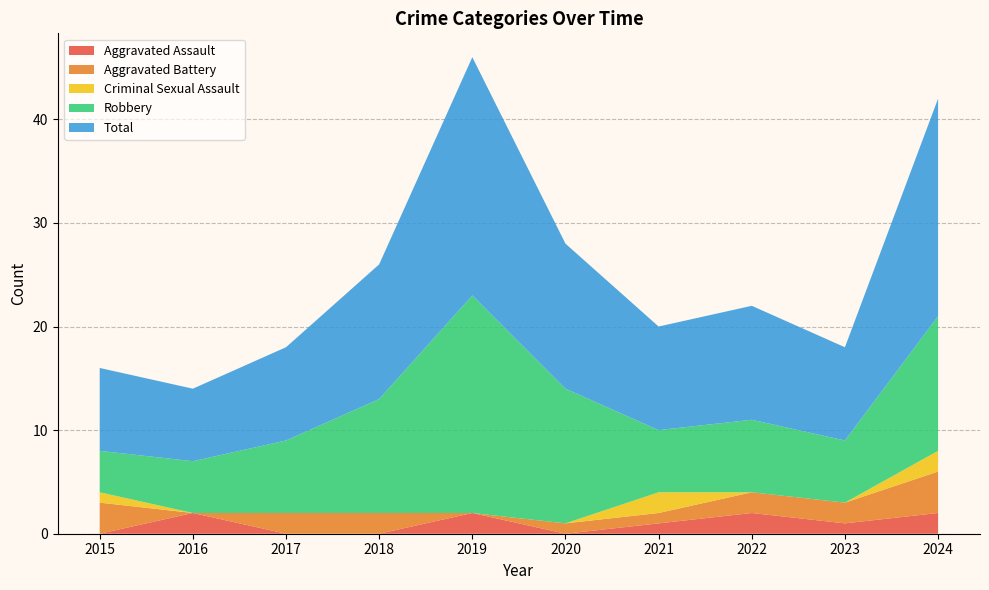

Reading left to right, extract all data points from this chart.

Aggravated Assault: 2015=0	2016=2	2017=0	2018=0	2019=2	2020=0	2021=1	2022=2	2023=1	2024=2
Aggravated Battery: 2015=3	2016=0	2017=2	2018=2	2019=0	2020=1	2021=1	2022=2	2023=2	2024=4
Criminal Sexual Assault: 2015=1	2016=0	2017=0	2018=0	2019=0	2020=0	2021=2	2022=0	2023=0	2024=2
Robbery: 2015=4	2016=5	2017=7	2018=11	2019=21	2020=13	2021=6	2022=7	2023=6	2024=13
Total: 2015=8	2016=7	2017=9	2018=13	2019=23	2020=14	2021=10	2022=11	2023=9	2024=21